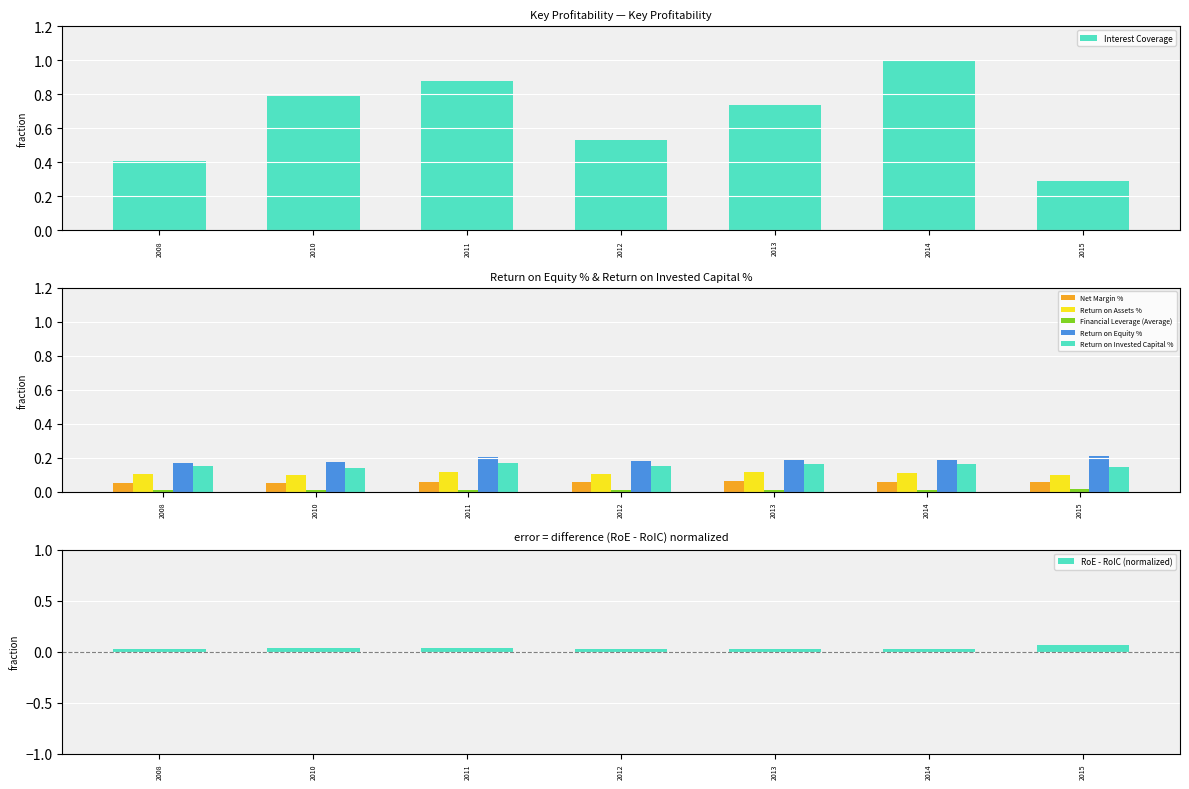

Does the chart contain any negative values?

No